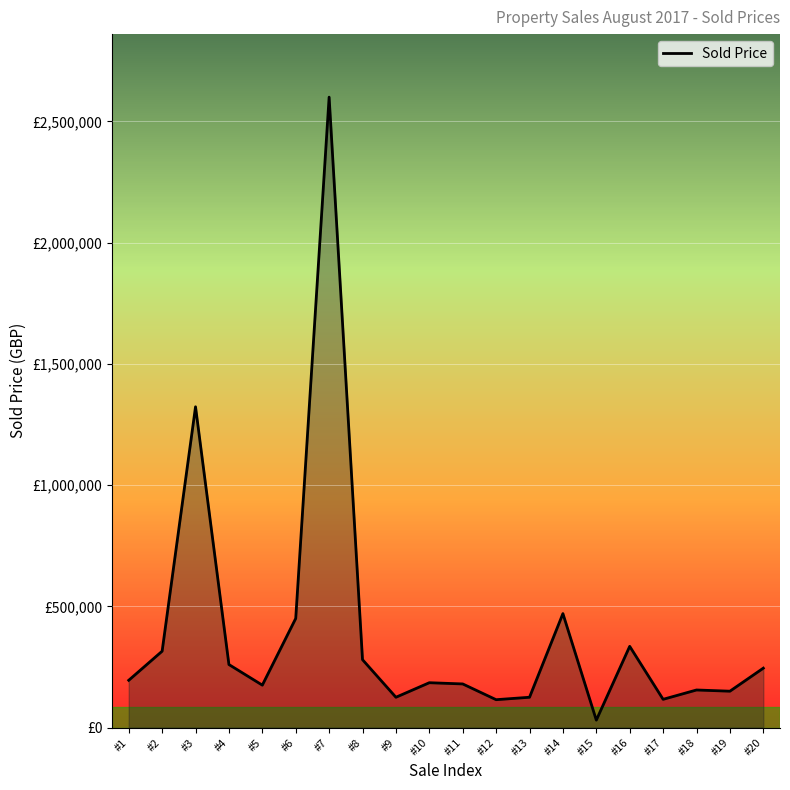

True or false: the data has more than 2 interior local peaks.

True